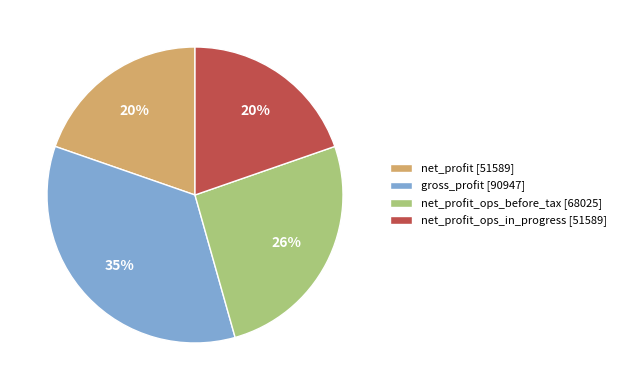

Approximately how many times larger is the value at net_profit_ops_before_tax [68025] compared to net_profit [51589]?

1.3